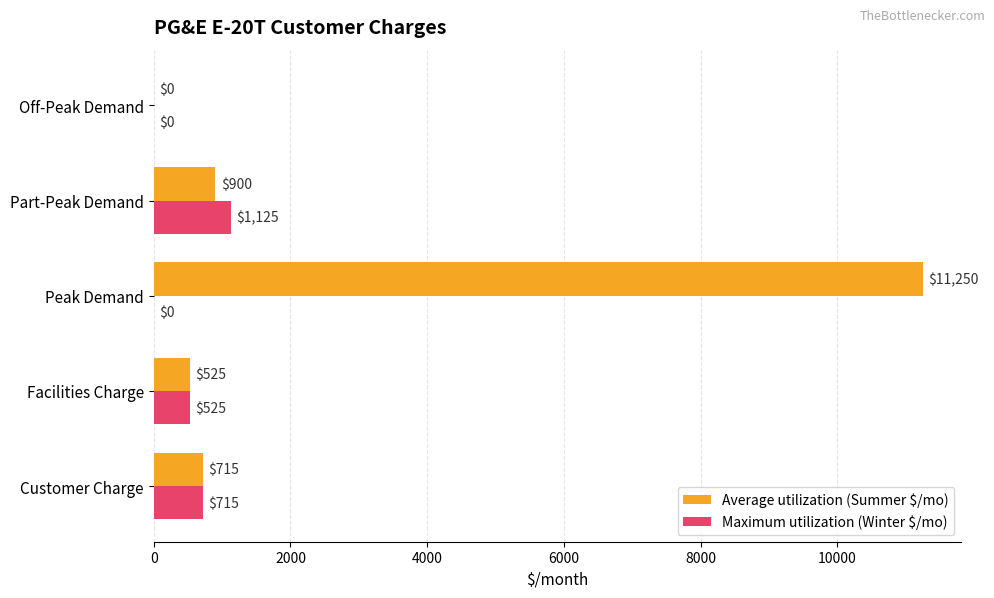

How many Maximum utilization (Winter $/mo) values are between 0 and 715?

4